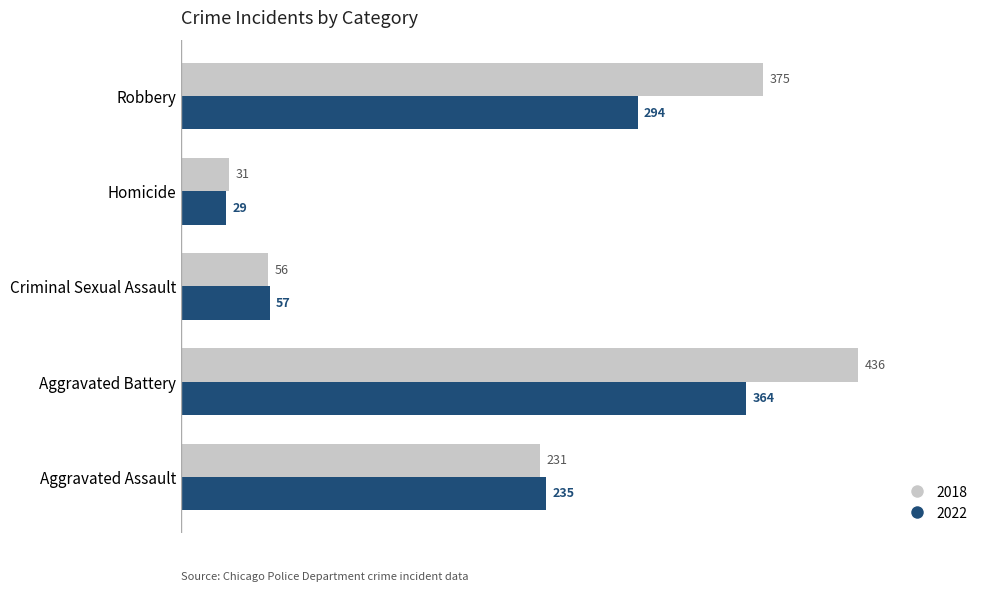

Which series has the widest spread of values?

2018